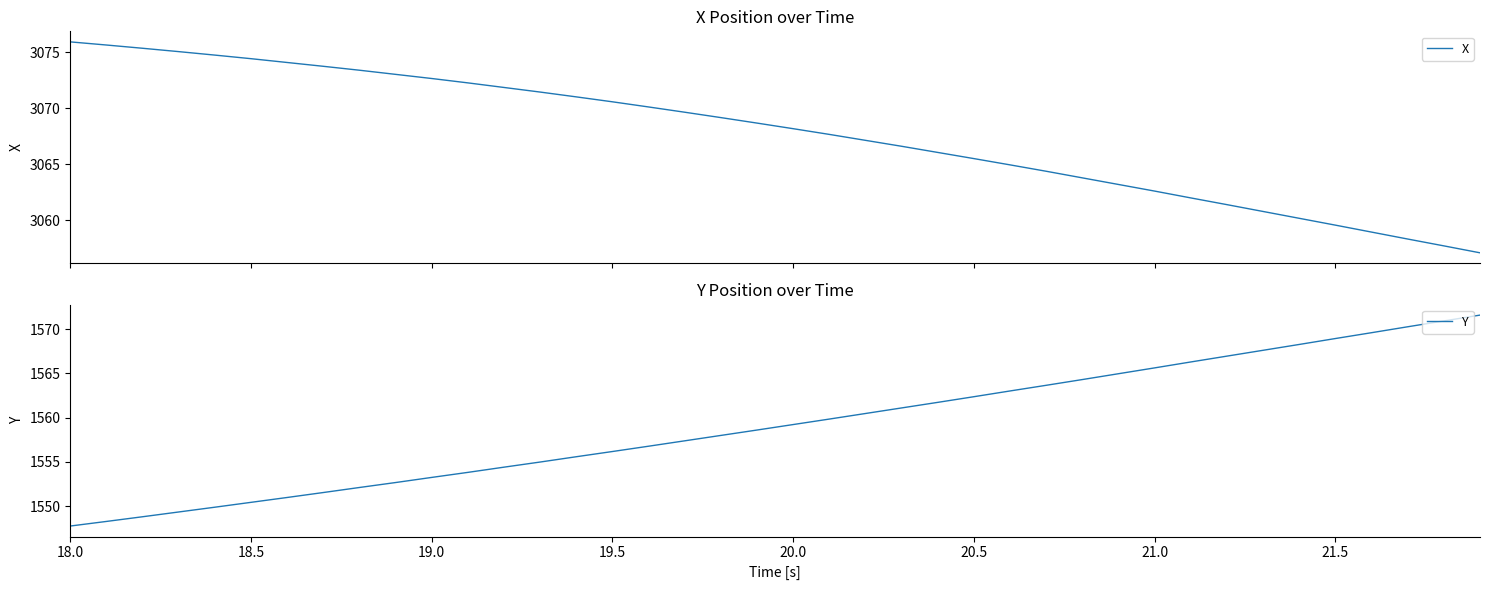

Which series has the widest spread of values?

Y